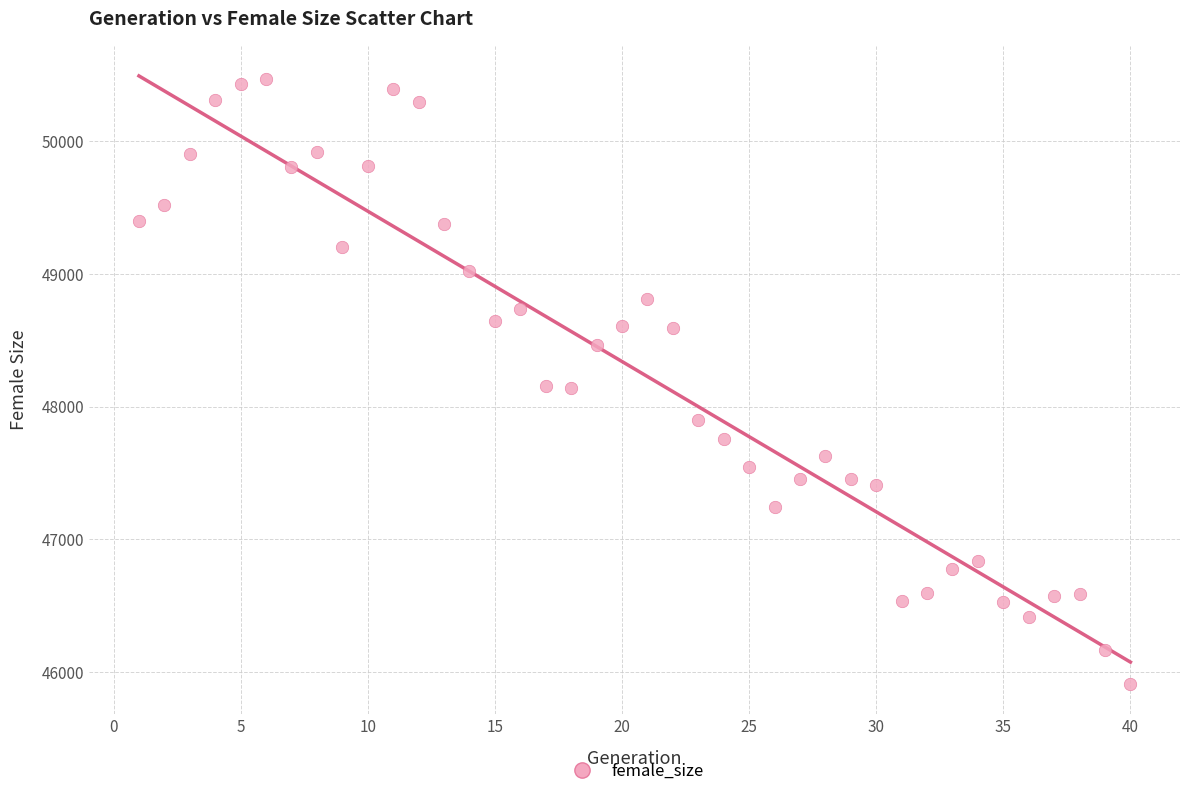

What is the range of X values (max minus min)?

39